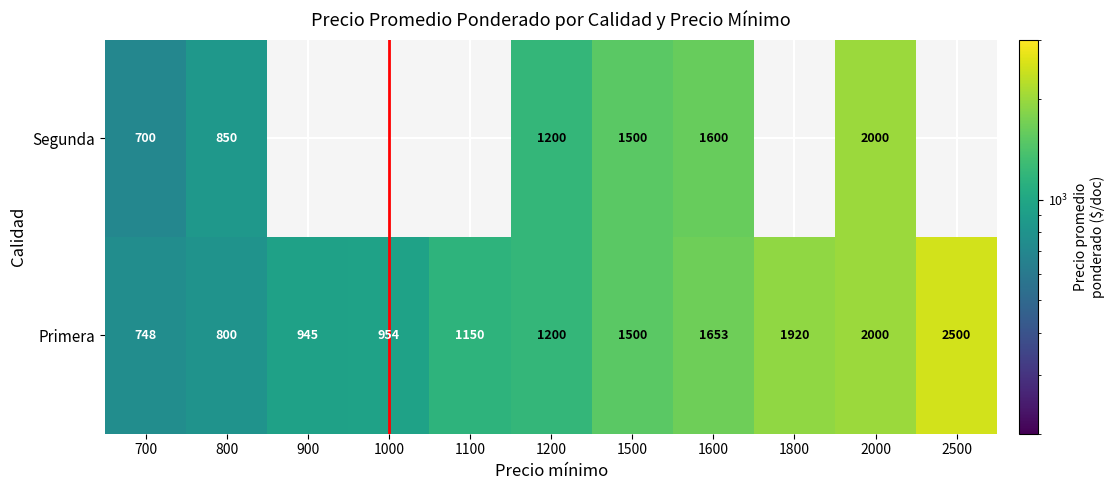

Between 900 and 800, which is larger?

900